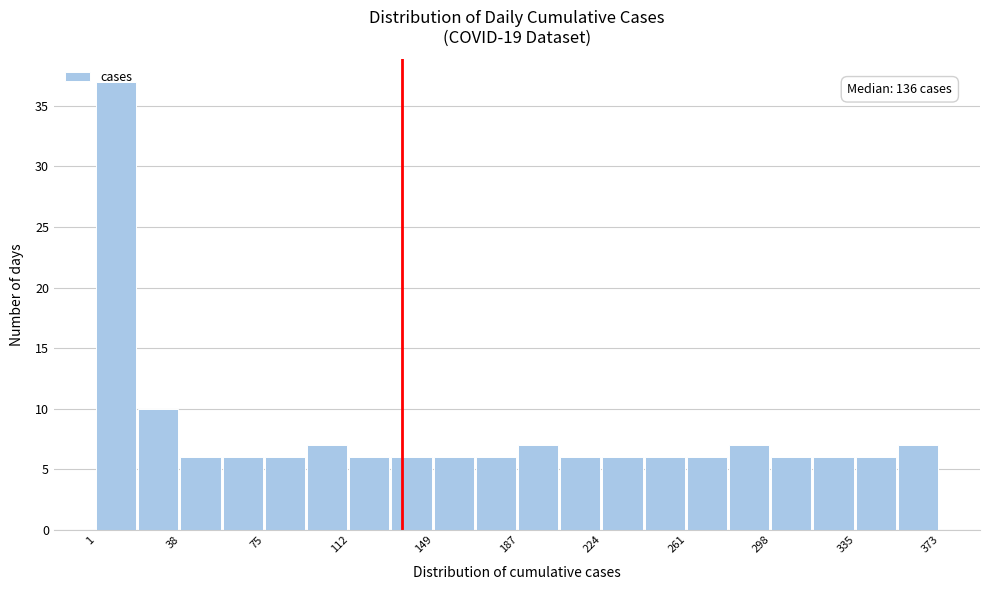

Read against the x-axis, roughly where is the centre of the tallest bar?

10